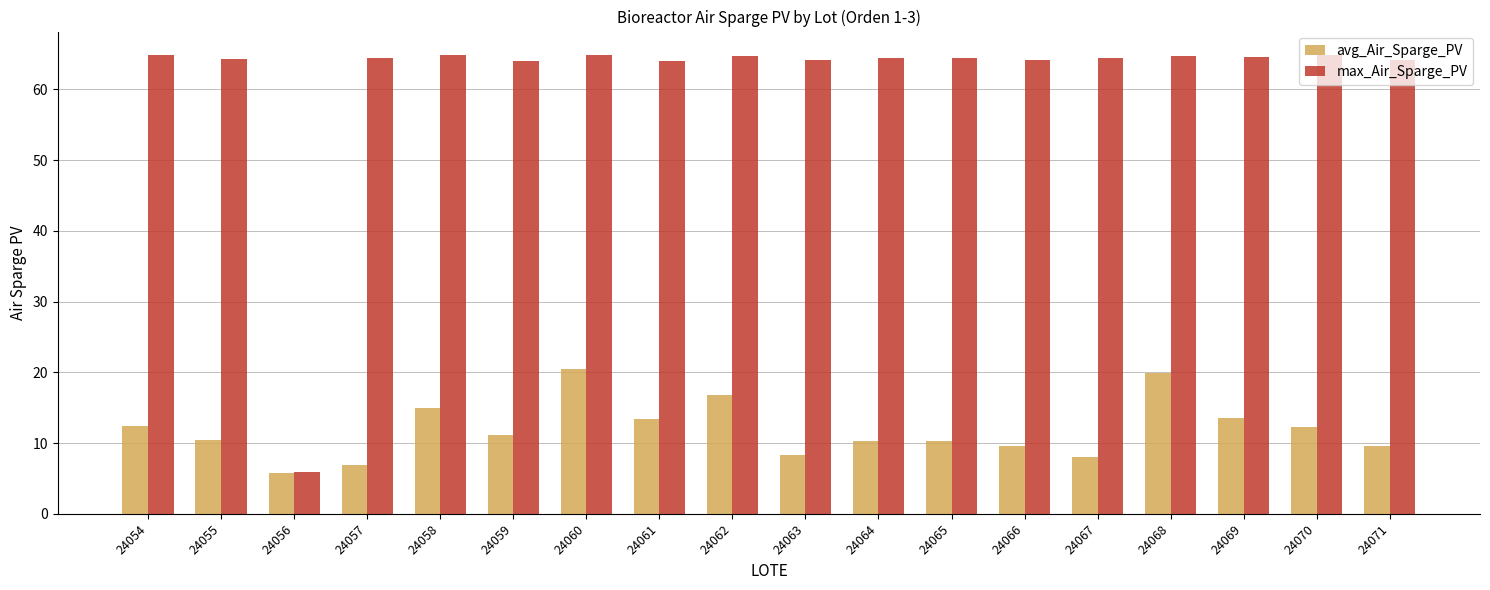

What is the difference between the maximum and minimum values in the max_Air_Sparge_PV series?

59.1